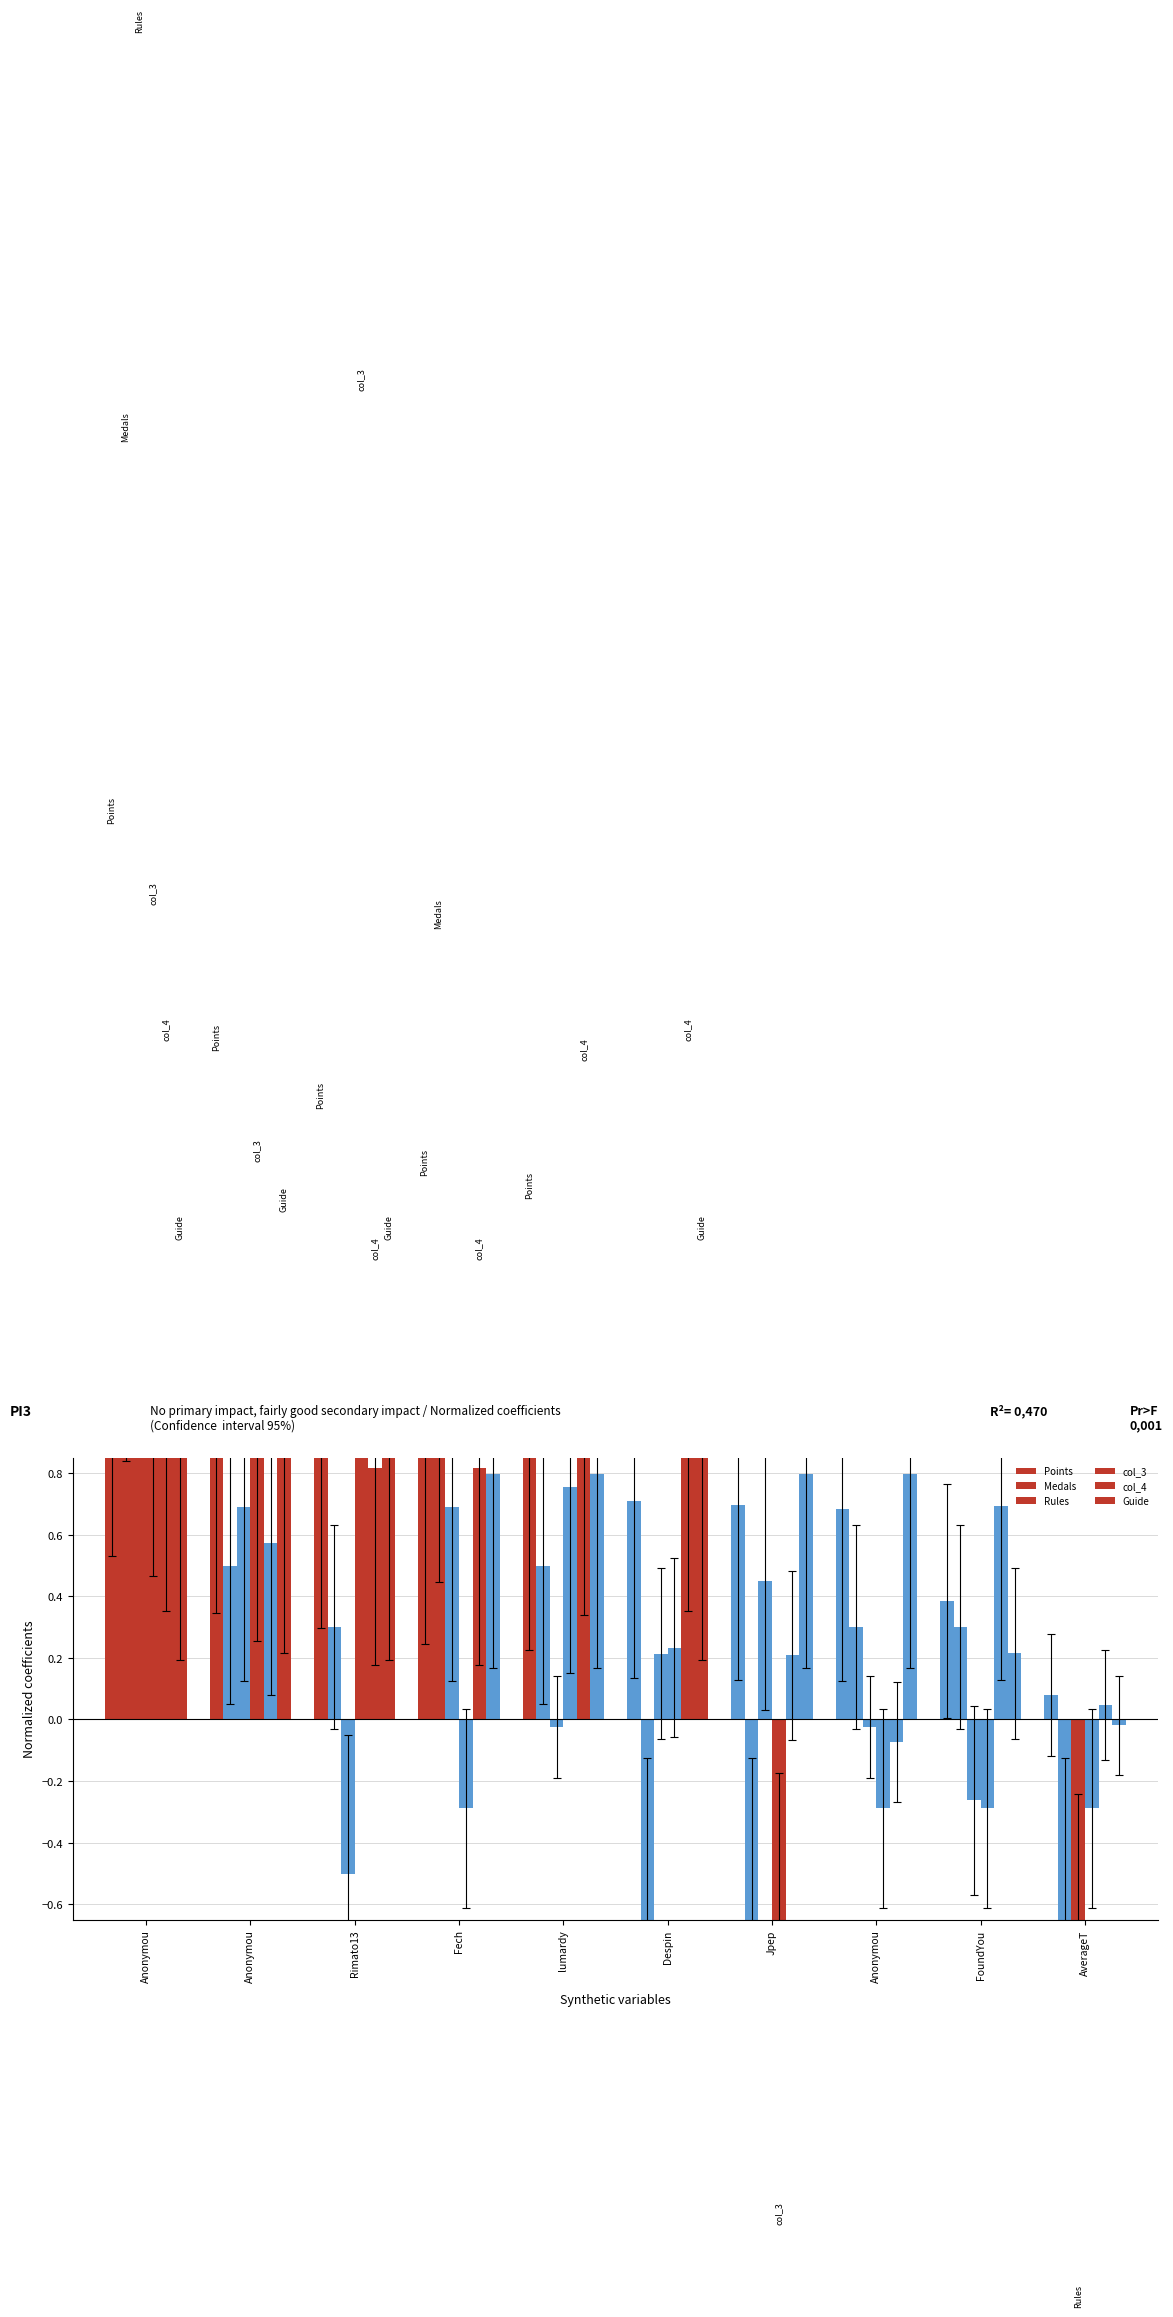

What is the difference between the maximum and minimum values in the Points series?

1.6